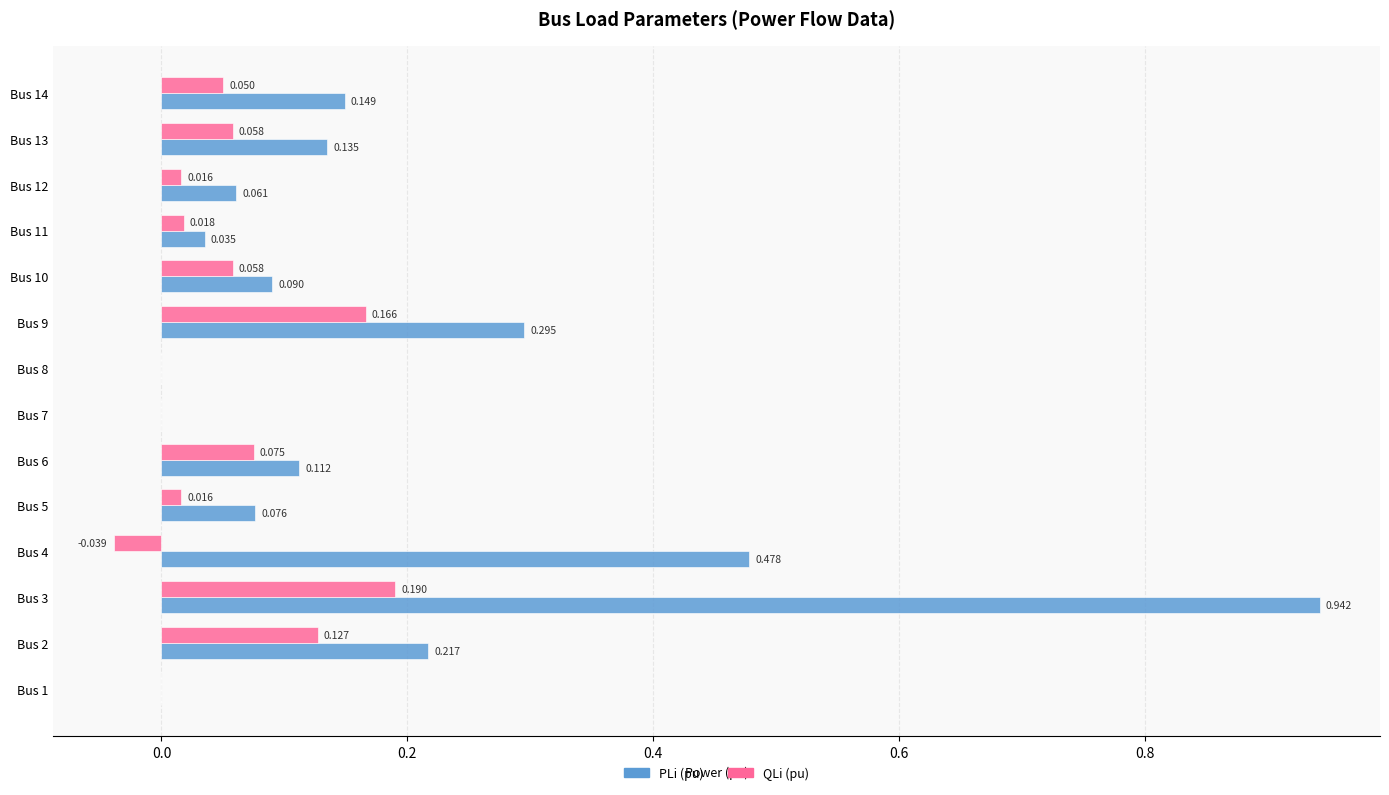

Which series has the largest total across all categories?

PLi (pu)